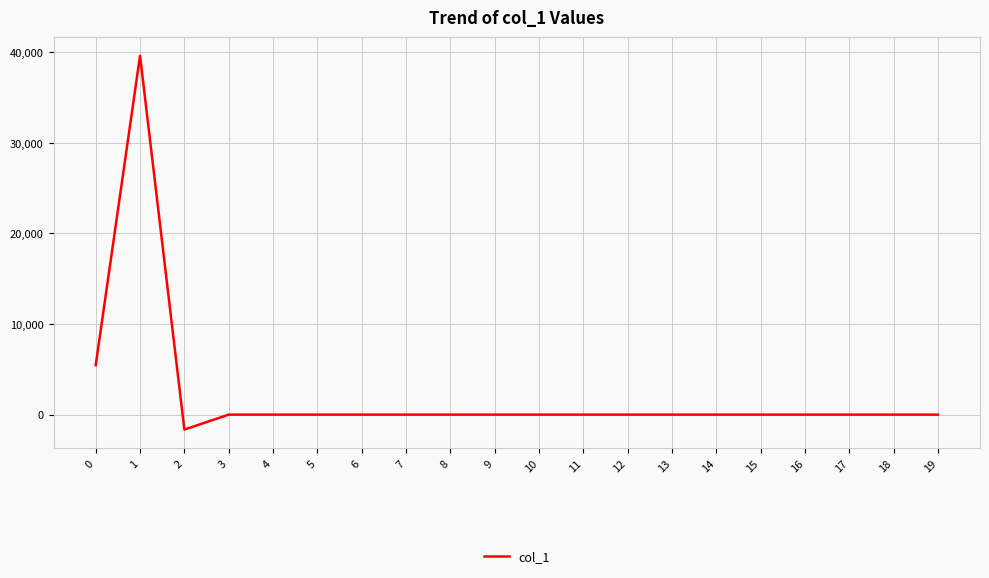

What is the greatest value displayed?

39609.0